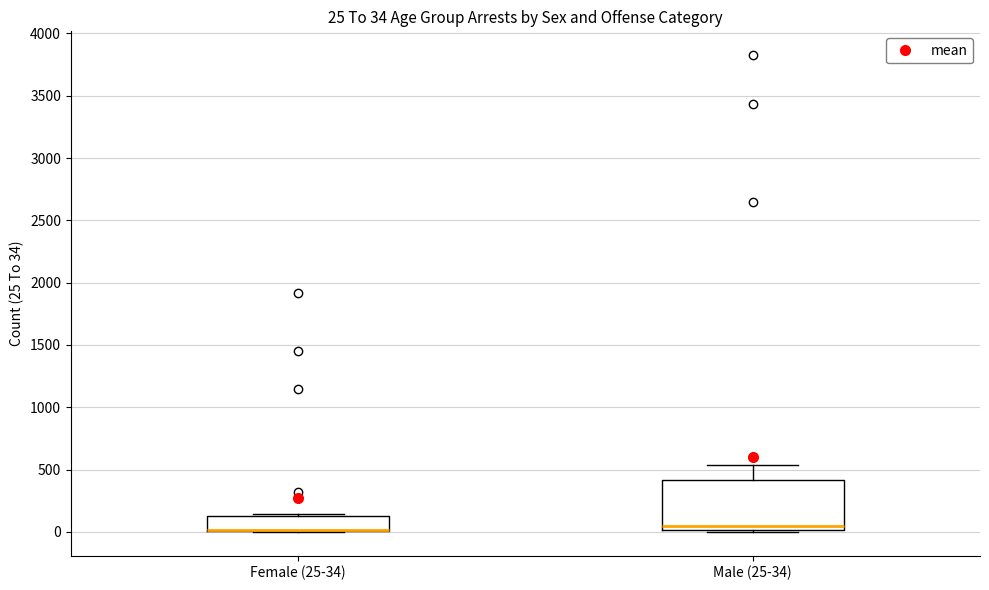

Which box is the tallest, from its lower edge to its upper edge?

Male (25-34)